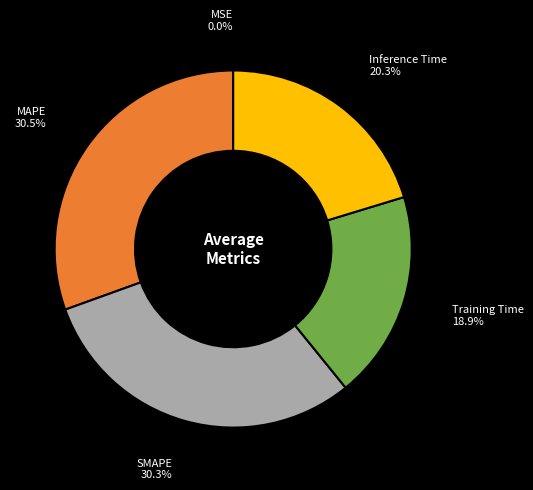

Is there any slice that represents more than half of the pie?

No